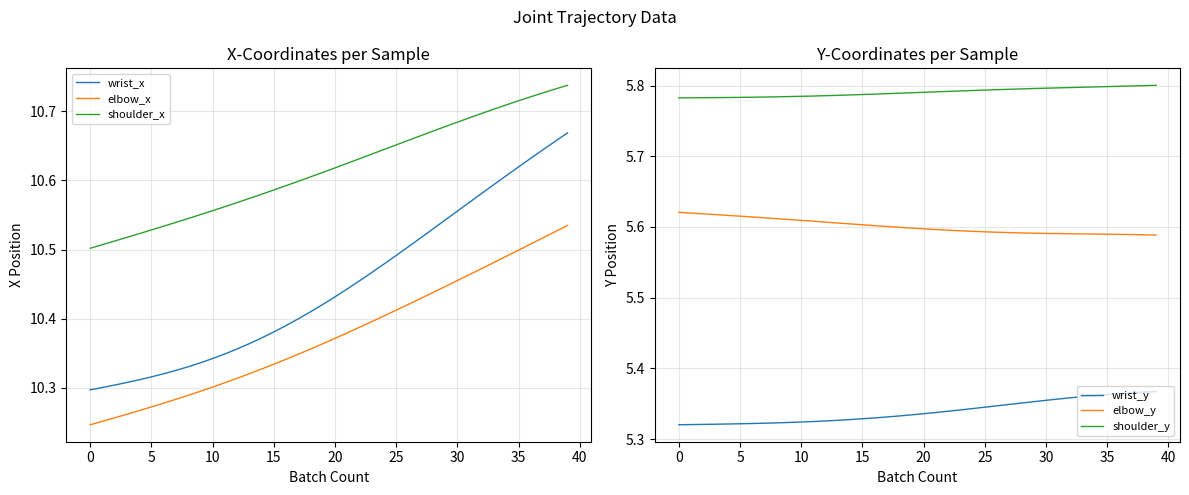

Is it true that wrist_y equals 8.6 at 15?

False